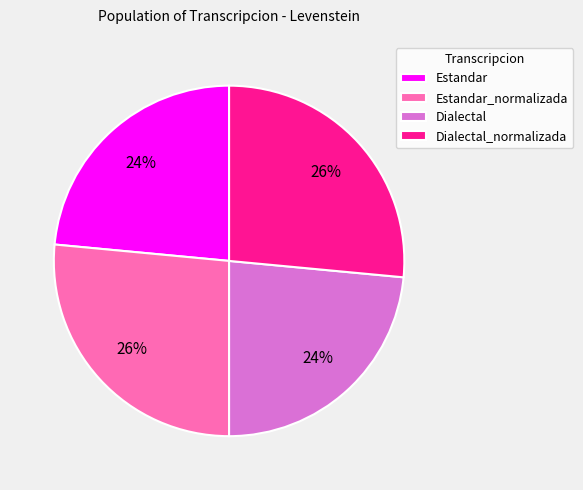

The Estandar slice represents 38% of the pie. True or false?

False